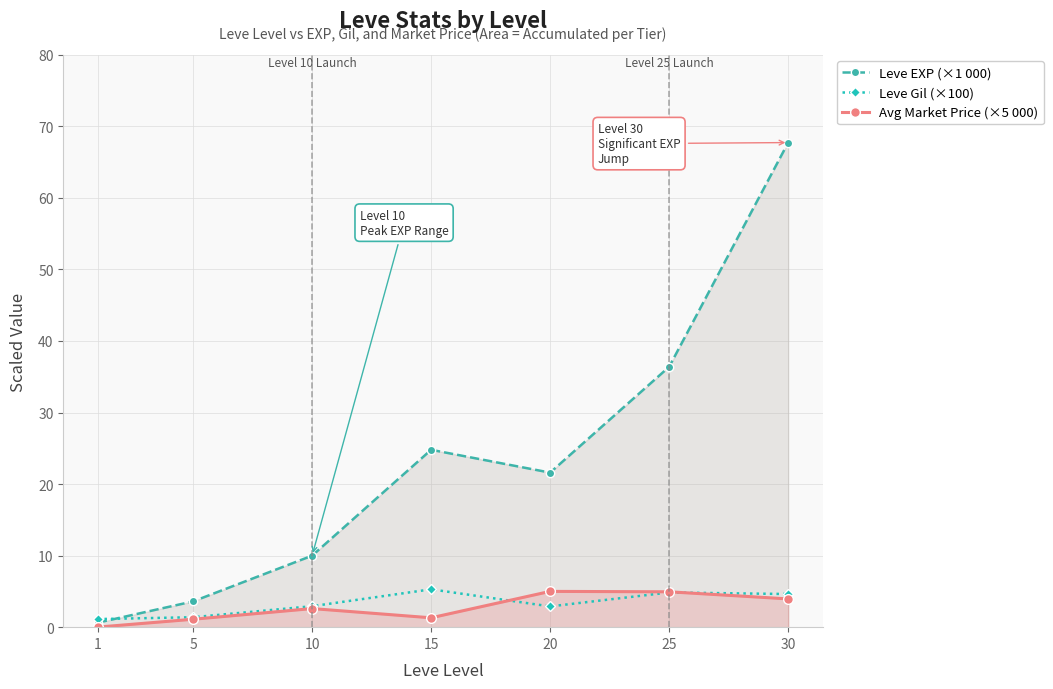

True or false: Leve Gil (×100) has a value of 4.8 at 20.

False